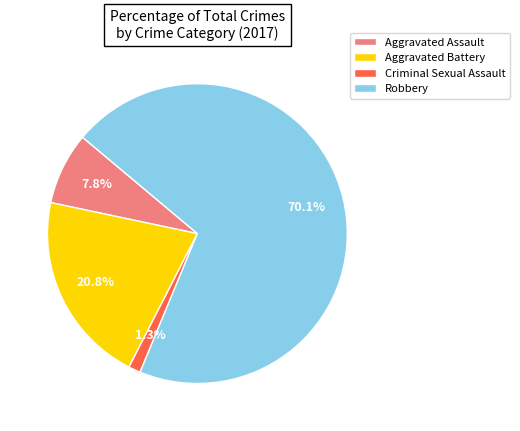

Rank the categories by value from lowest to highest.

Criminal Sexual Assault, Aggravated Assault, Aggravated Battery, Robbery